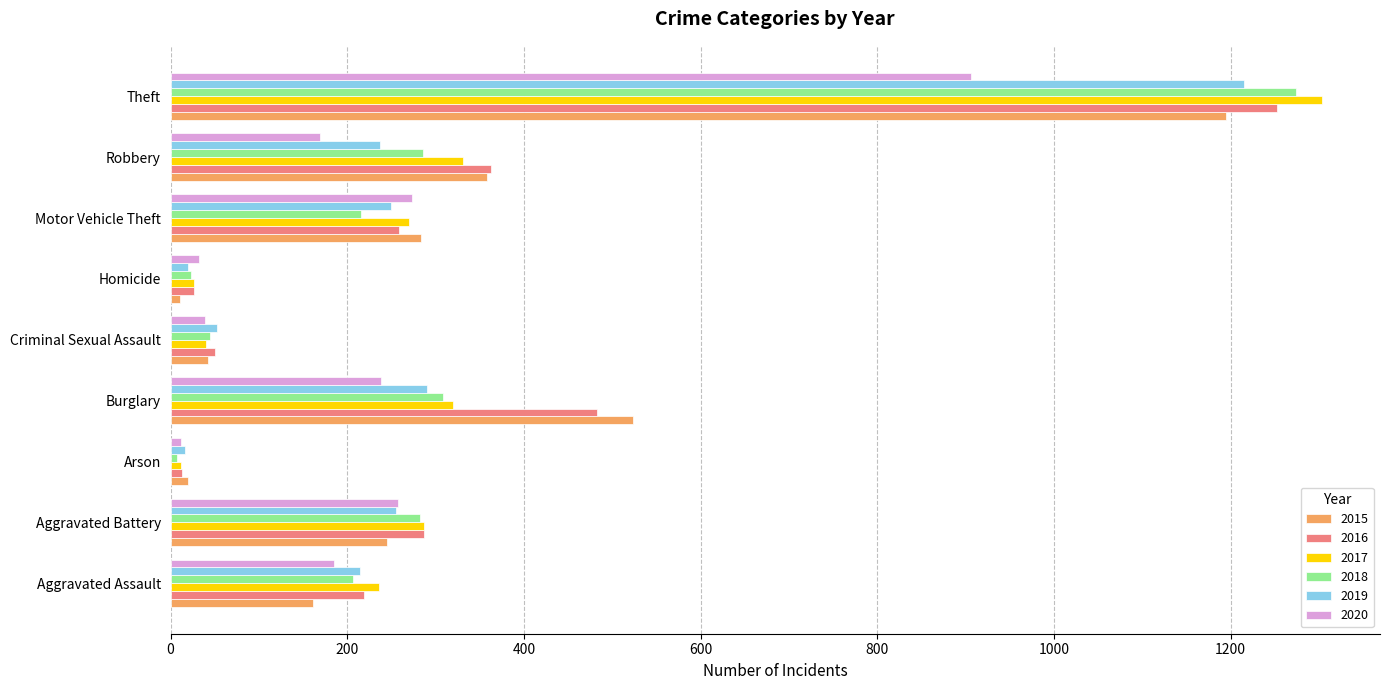

What is the total value across all series at Theft?

7147